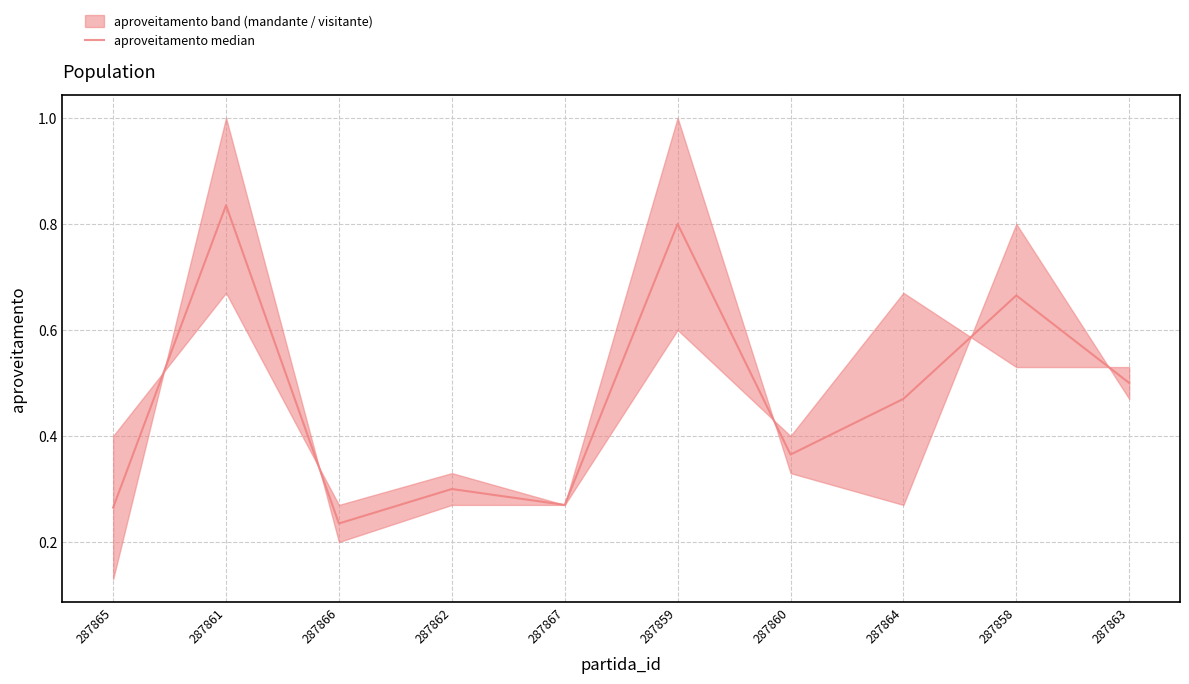

What is the value of the 7th point from the left?

0.4